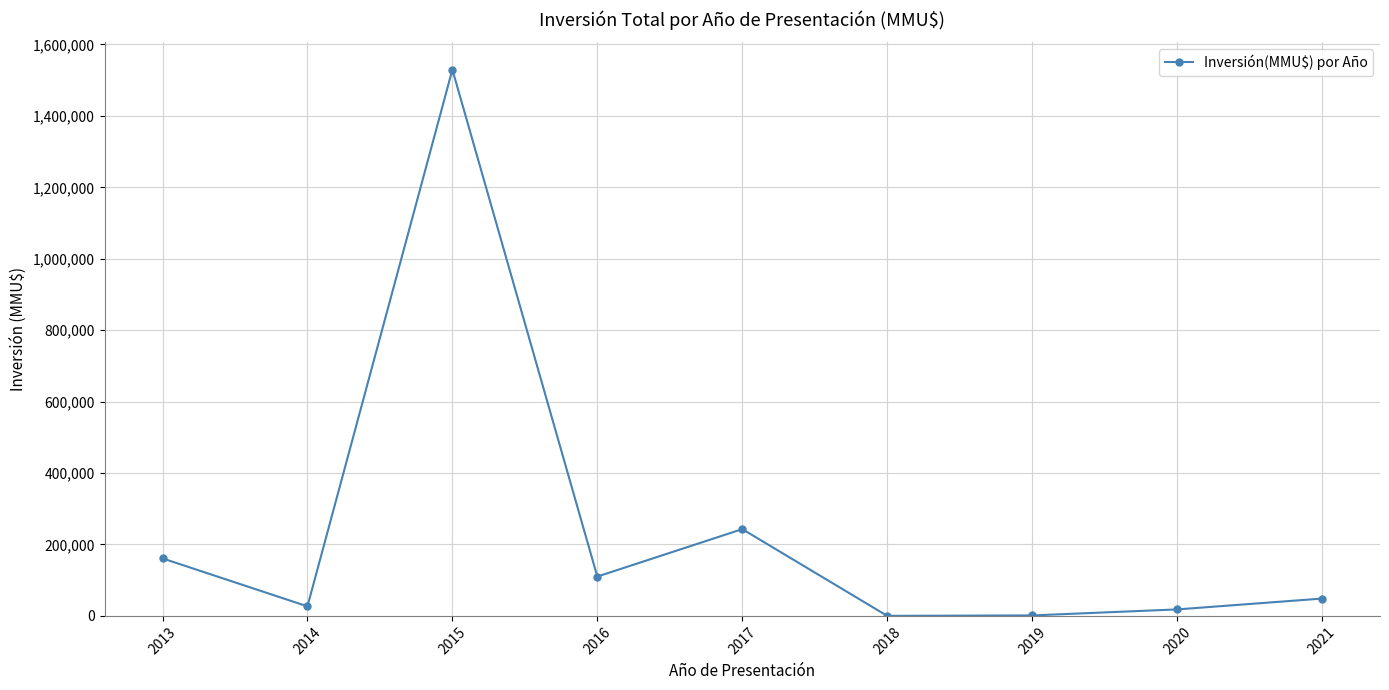

The value at 2017 is 405456. True or false?

False